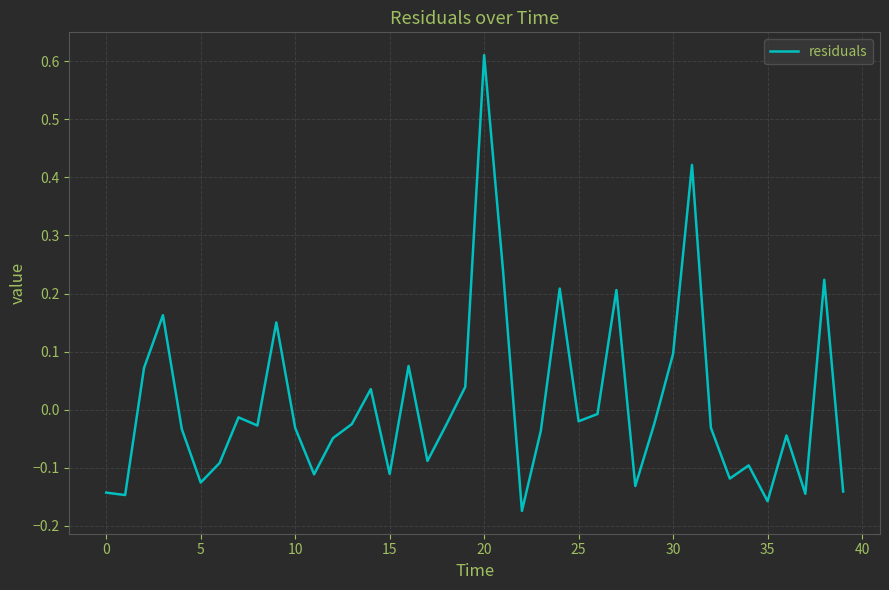

How many lines are shown in the chart?

1